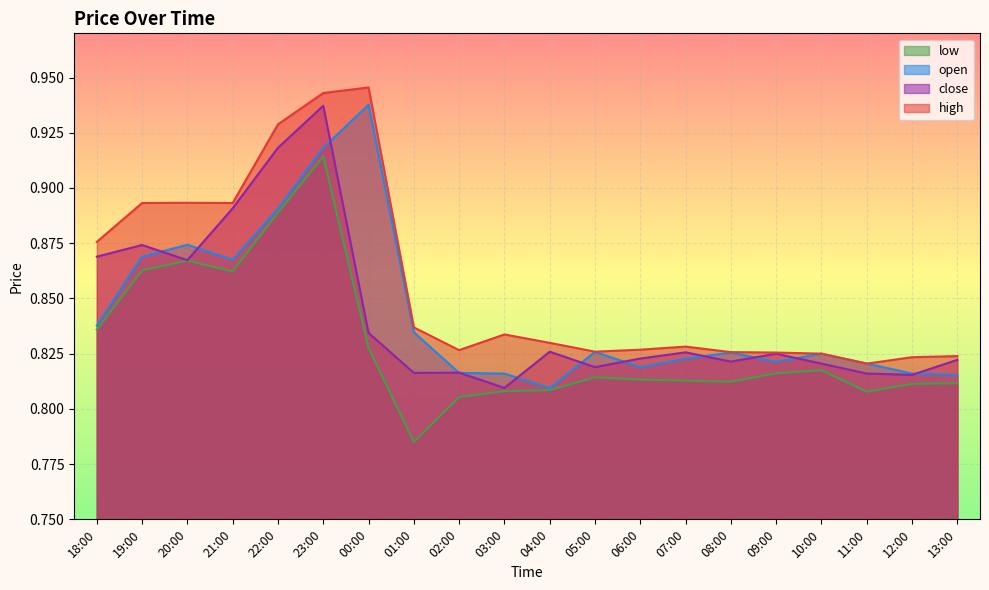

Is the value of open at 08:00 greater than the value of low at 02:00?

Yes